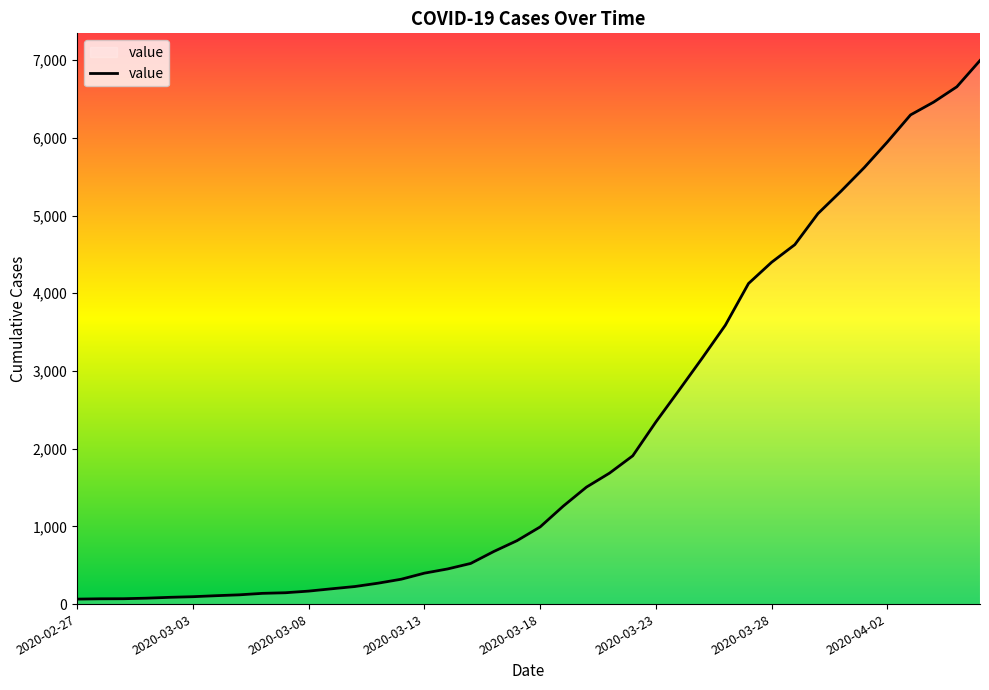

What is the maximum value shown in the chart?

6995